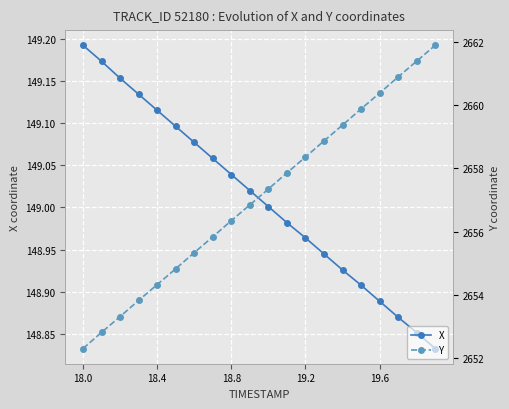

True or false: X has more than 2 interior local peaks.

False